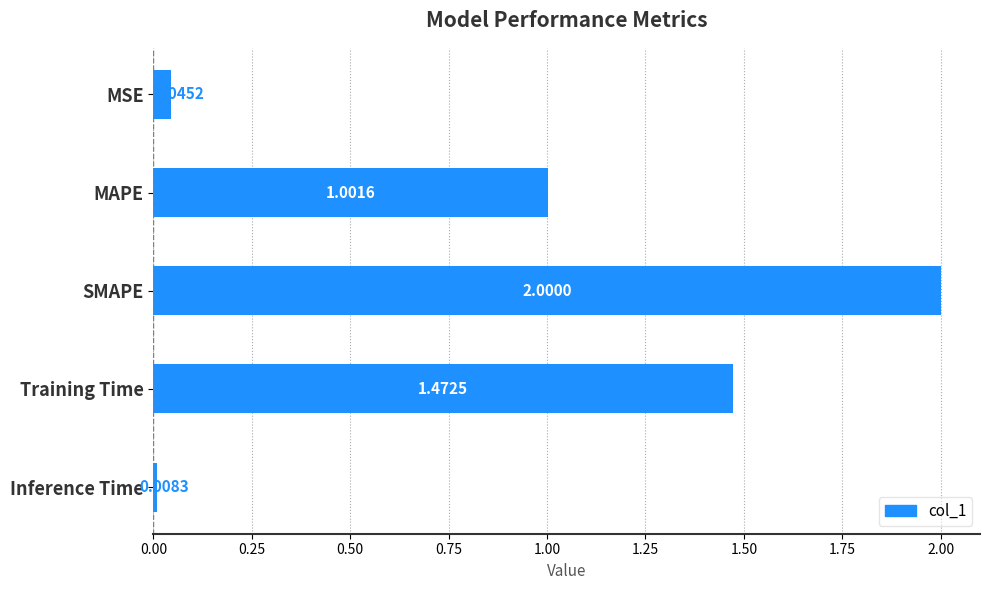

Where is the data nearest to the value 1?

MAPE